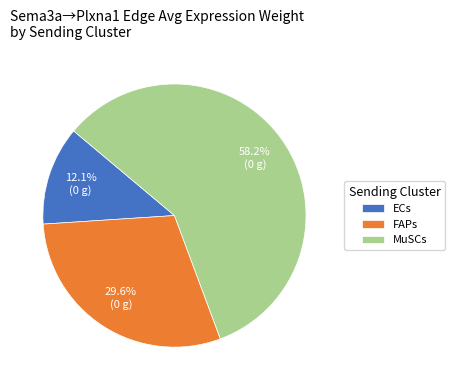

Which category has the smallest portion of the pie?

ECs